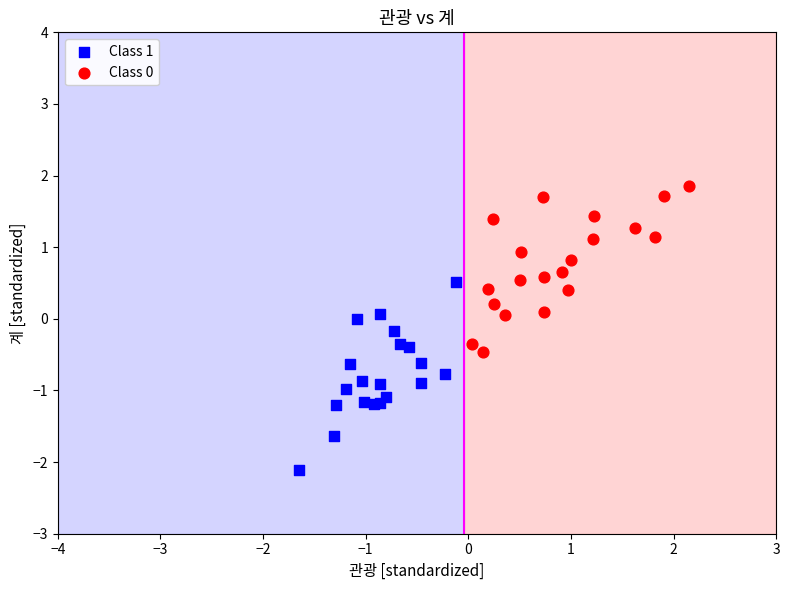

Which series reaches the minimum Y coordinate?

Class 1